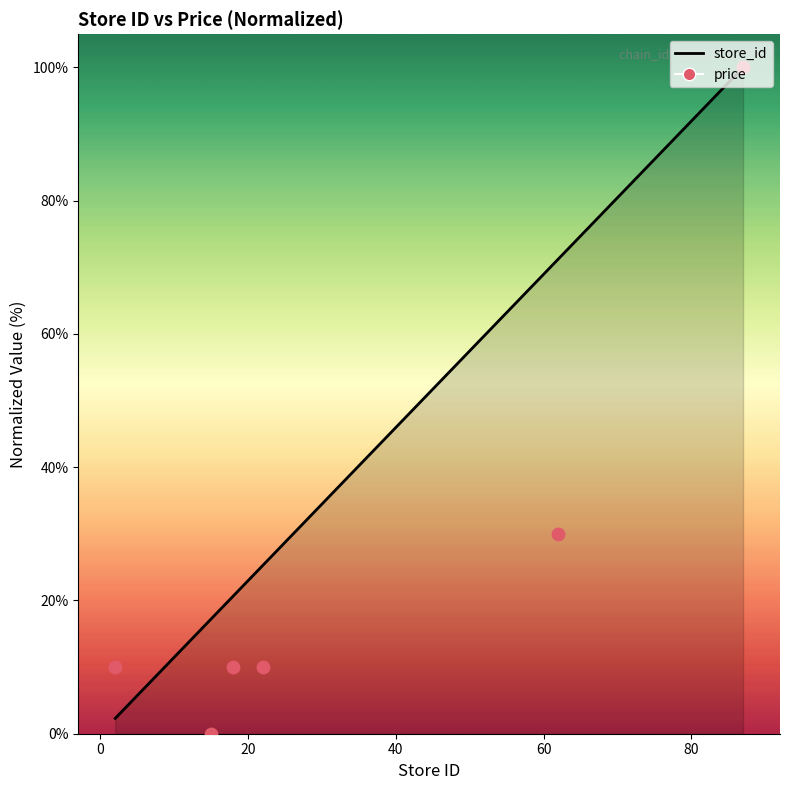

Which series has the largest total across all categories?

store_id (line)